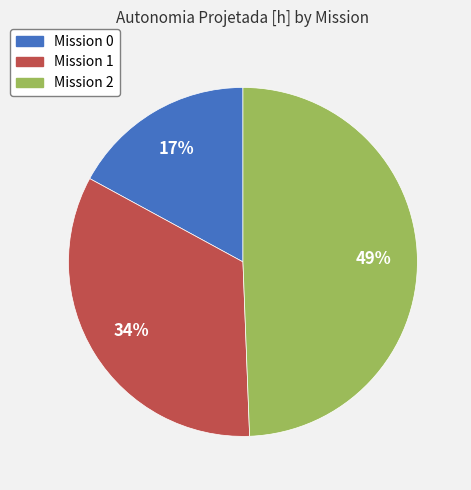

What is the largest slice in the pie chart?

Mission 2